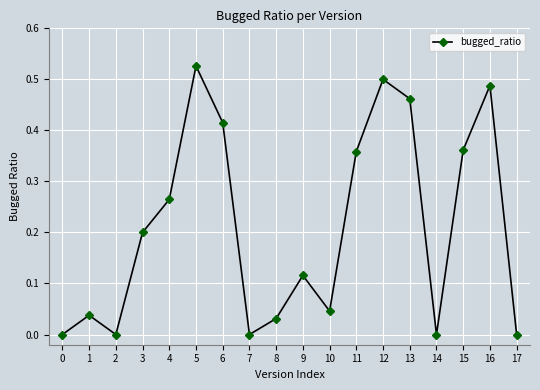

What is the change in value from 7 to 12?

+0.5